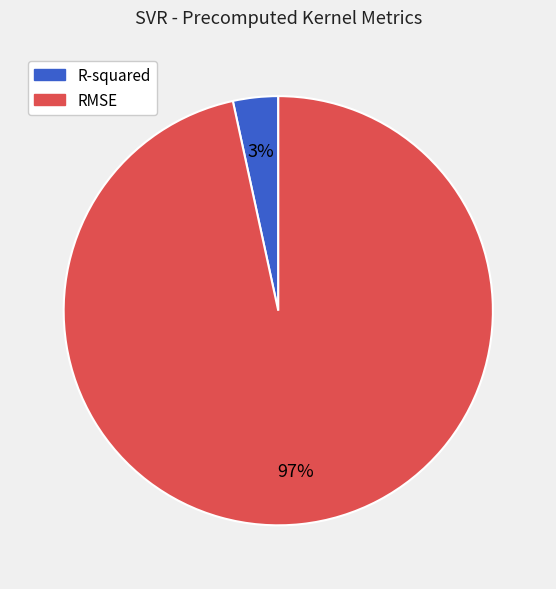

True or false: RMSE accounts for 85% of the total.

False